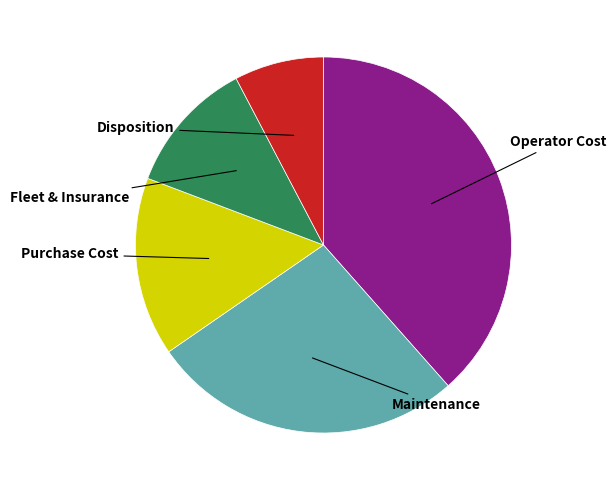

Is there any slice that represents more than half of the pie?

No